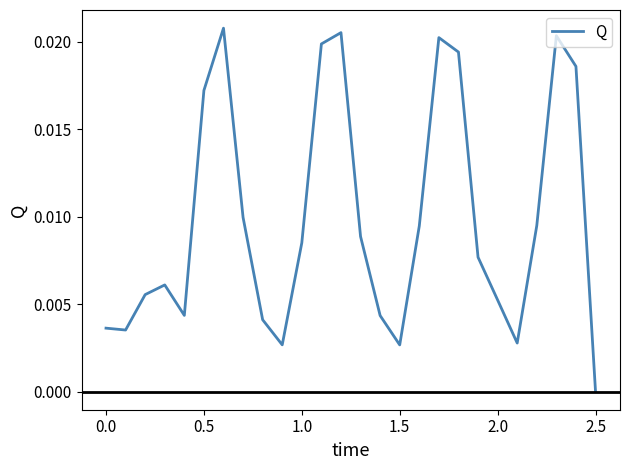

Which category has the lowest value across all series?

2.5